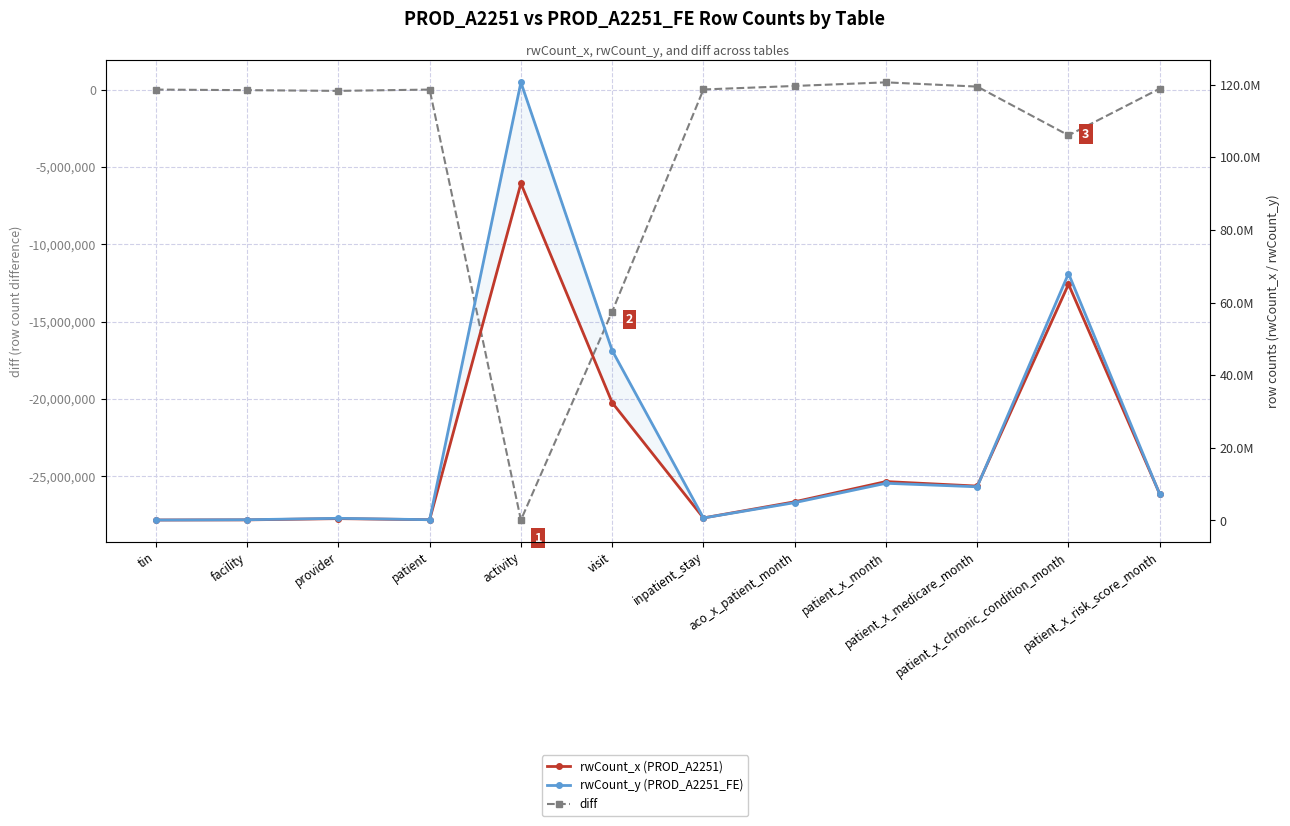

What is the average value of the diff series?

-3691900